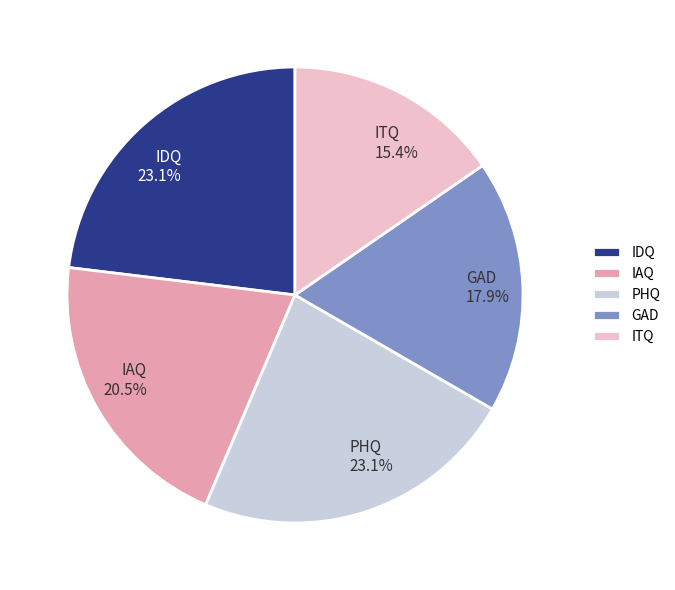

The ITQ slice represents 6% of the pie. True or false?

False